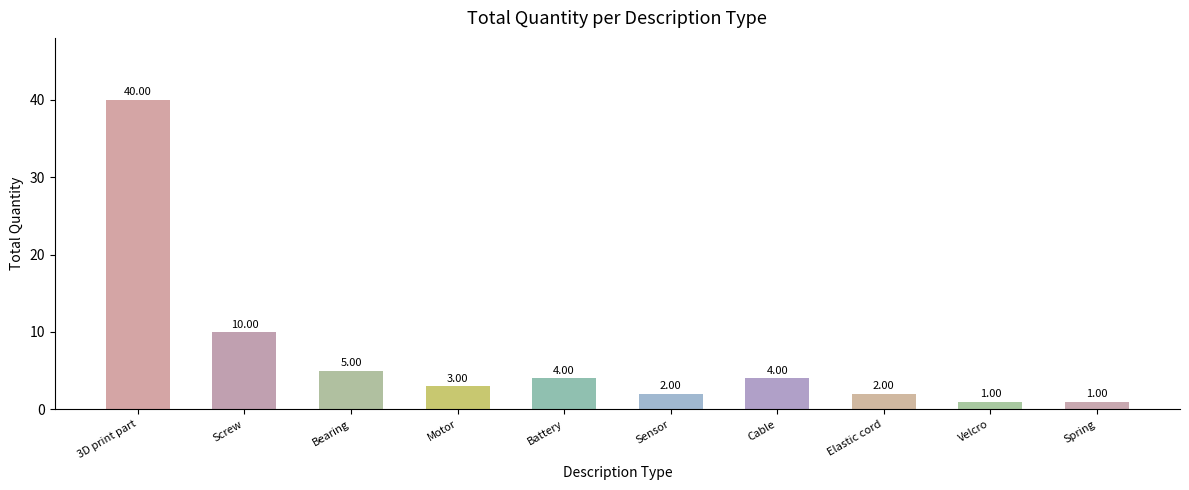

The value at 3D print part is 40. True or false?

True